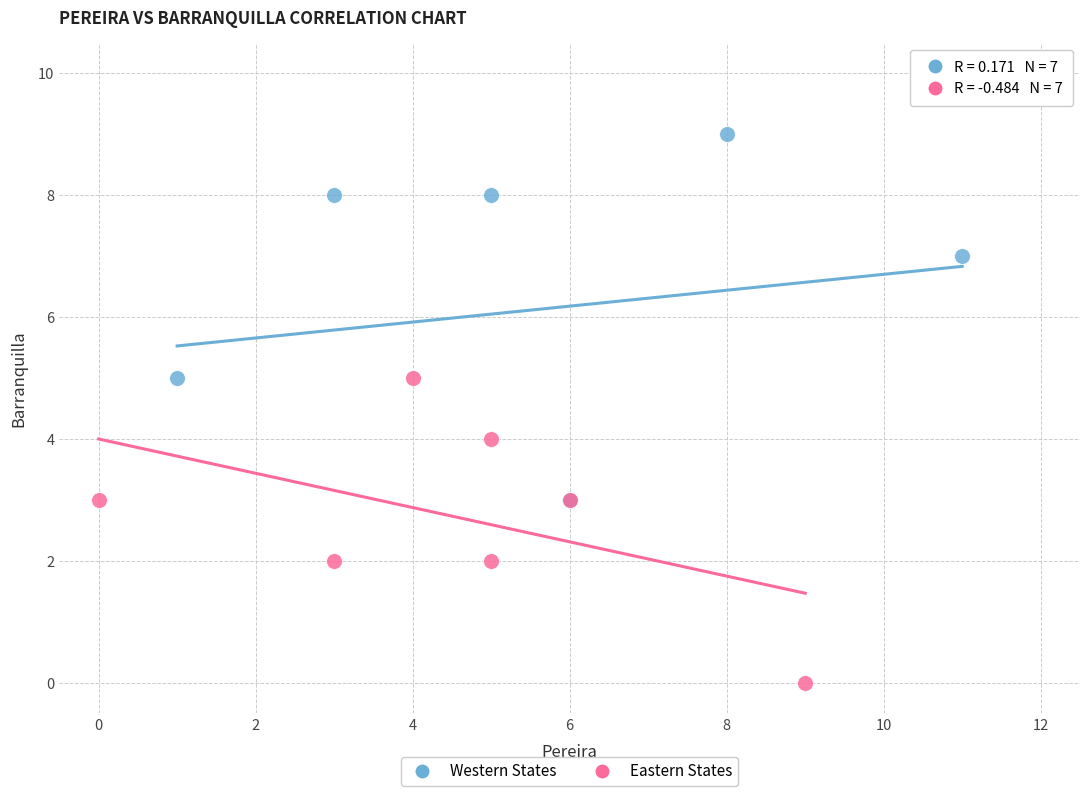

Which series has the widest spread of Y values?

Western States